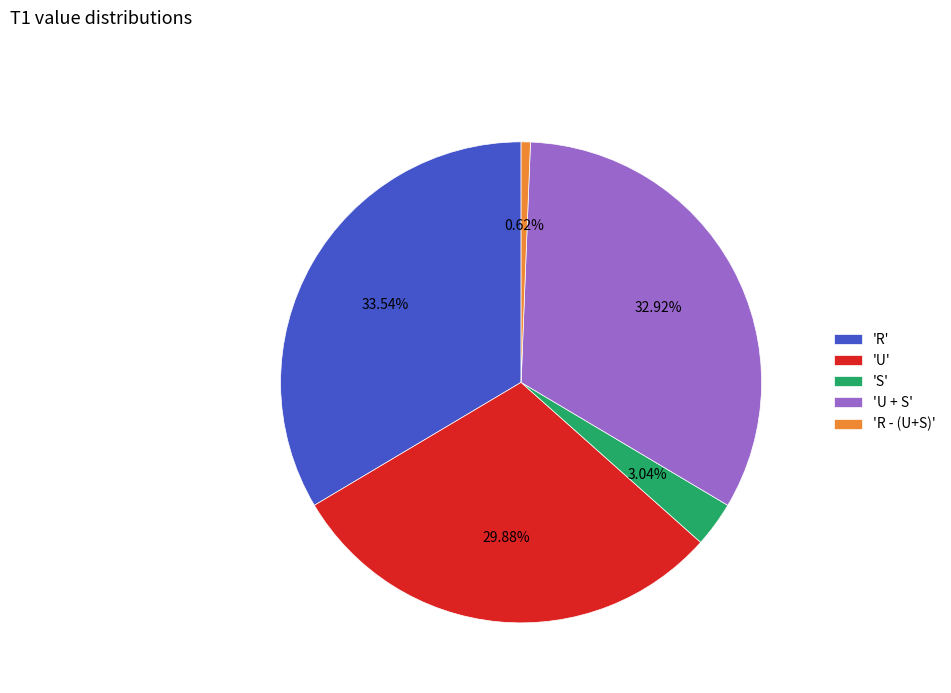

Is there any slice that represents more than half of the pie?

No